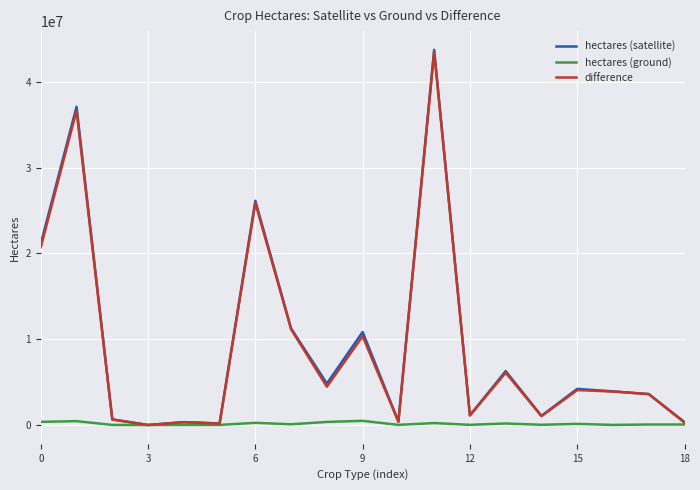

What is the greatest value displayed?

43728702.8